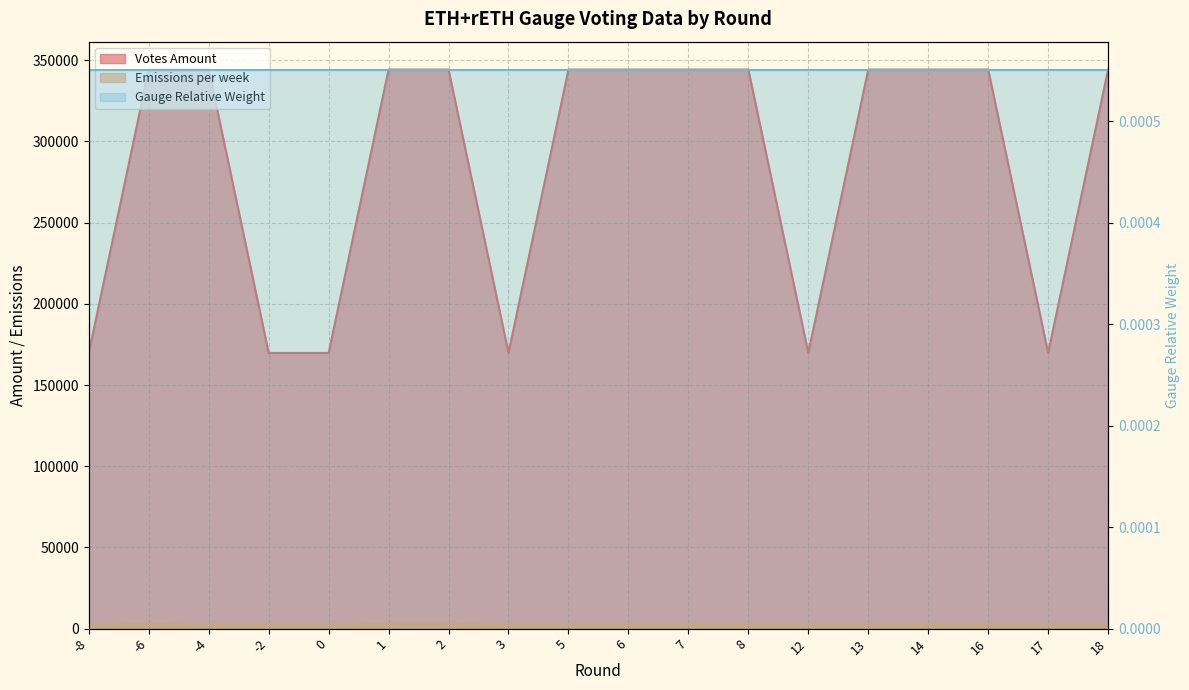

What value does the Votes Amount series have at 16?

344263.6